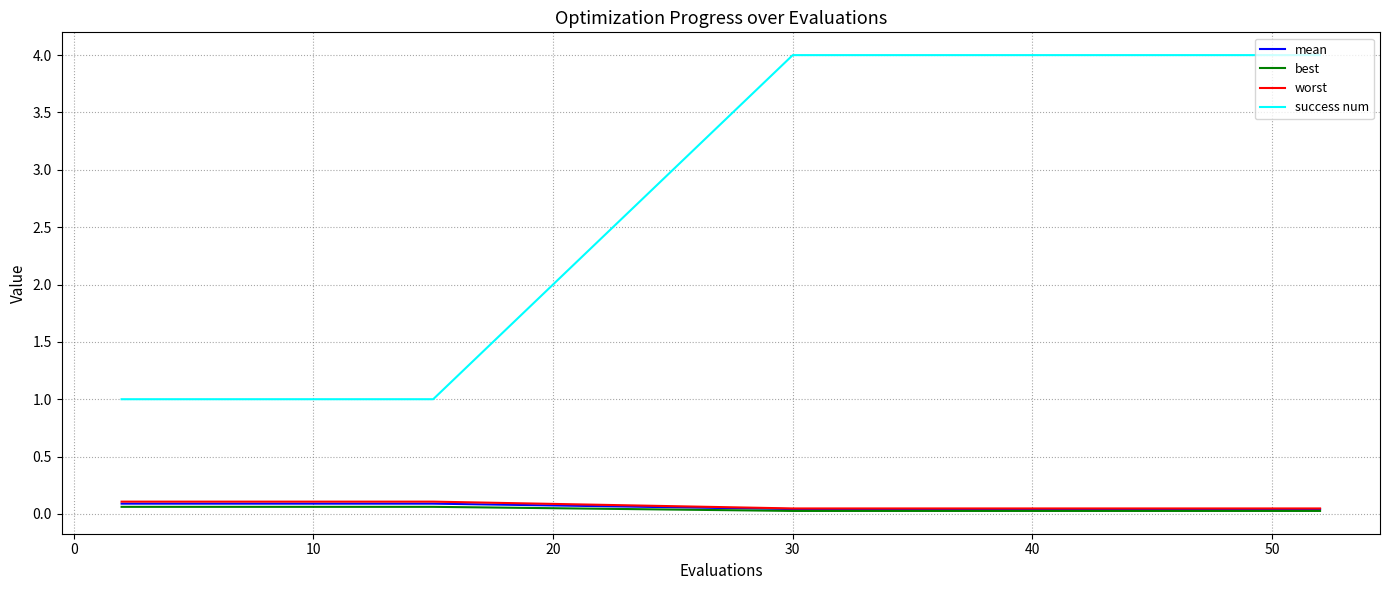

True or false: worst and success num cross at least once.

False